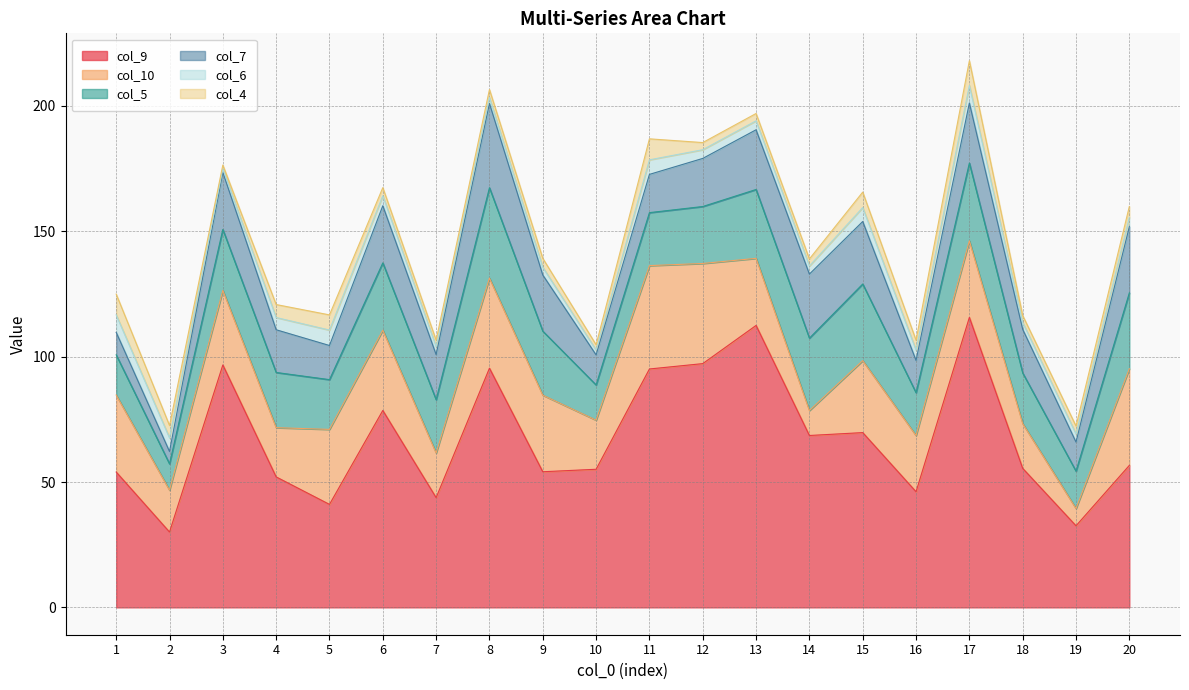

The value of col_9 at 11 is 95.1. True or false?

True